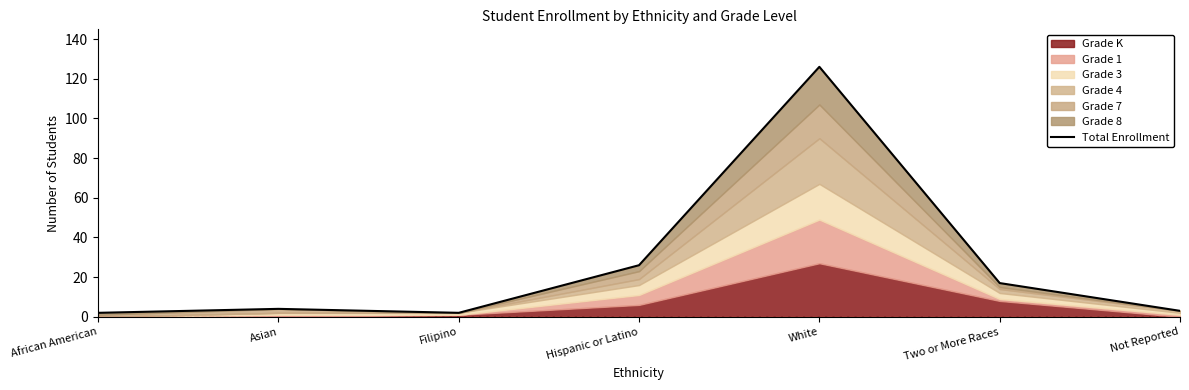

At which label is the value closest to 64?

Hispanic or Latino